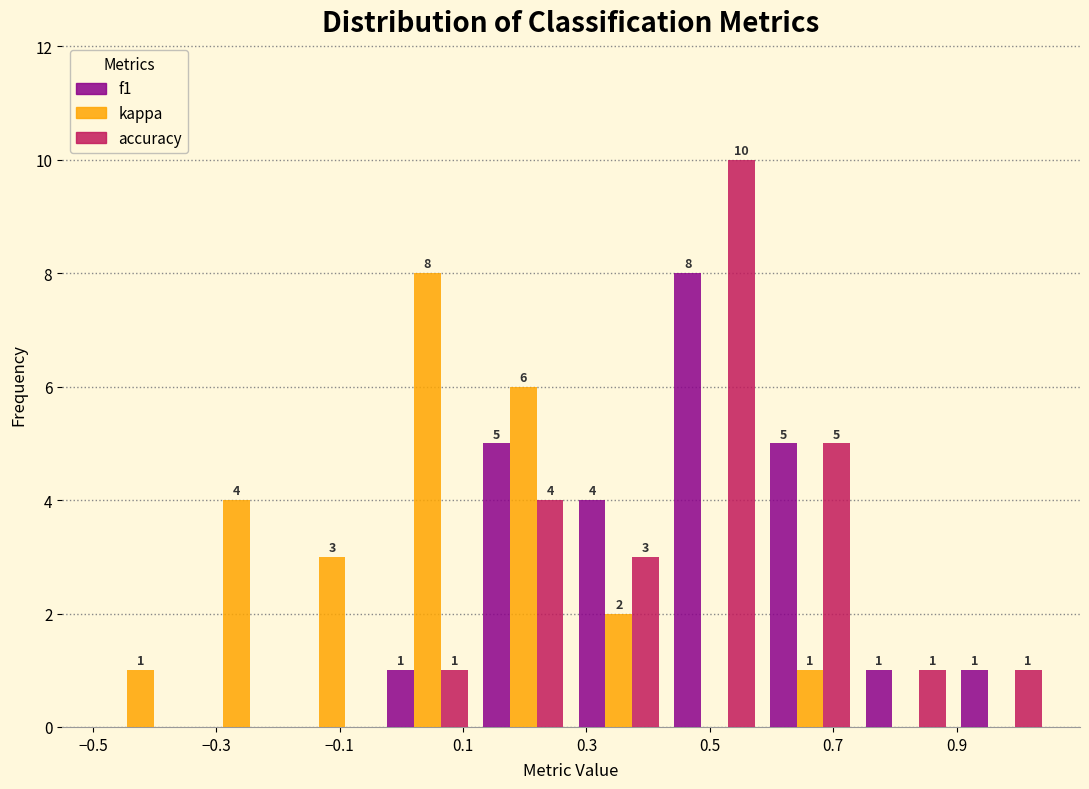

In the accuracy series, which range on the x-axis has the tallest bar?

0.430 to 0.585